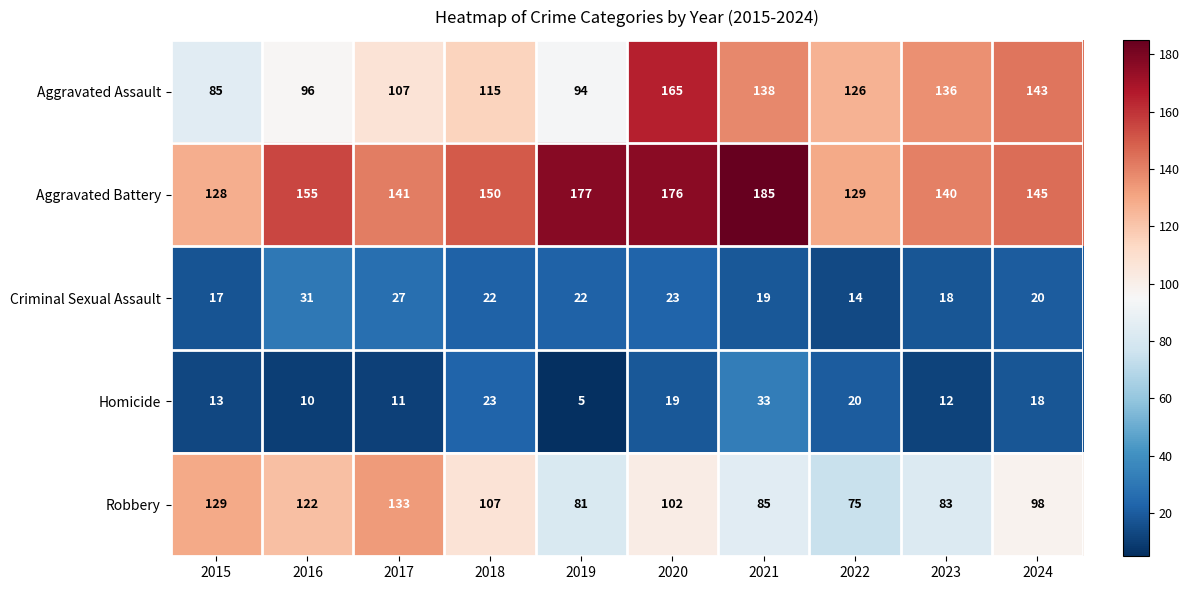

The Aggravated Assault series shows 143 at 2024. True or false?

True